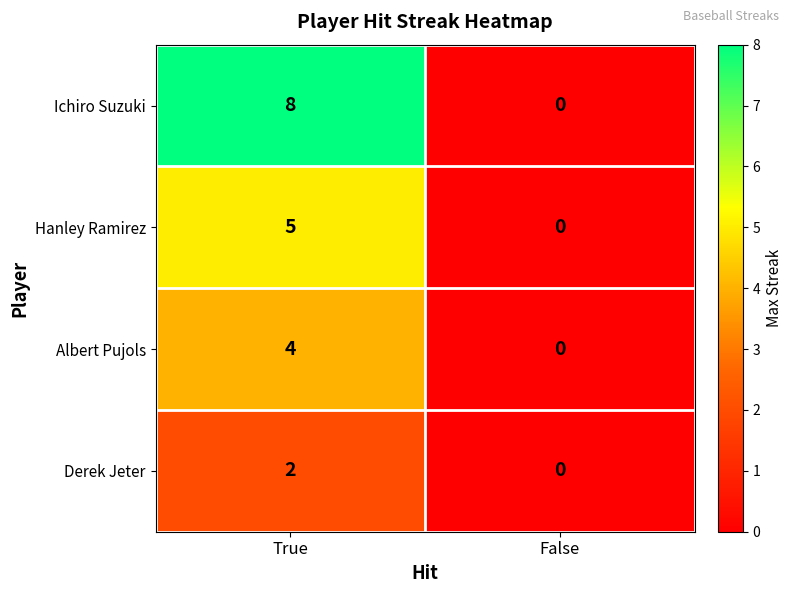

Reading left to right, list all the values displayed in this chart.

Ichiro Suzuki: True=8	False=0
Hanley Ramirez: True=5	False=0
Albert Pujols: True=4	False=0
Derek Jeter: True=2	False=0